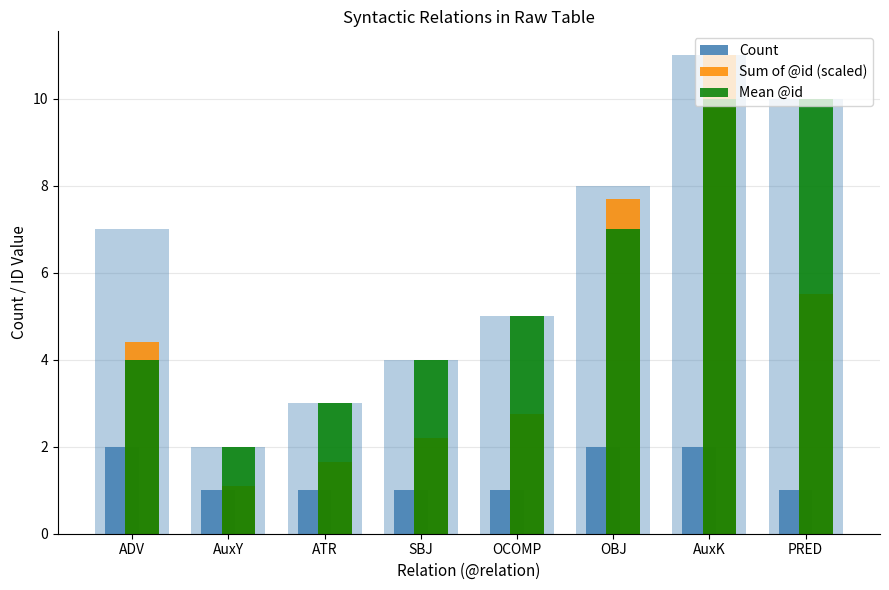

How many categories are shown in the chart?

8